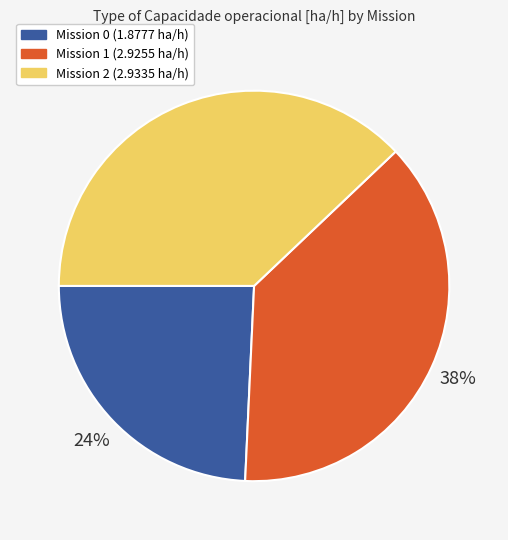

Does any single category account for the majority?

No